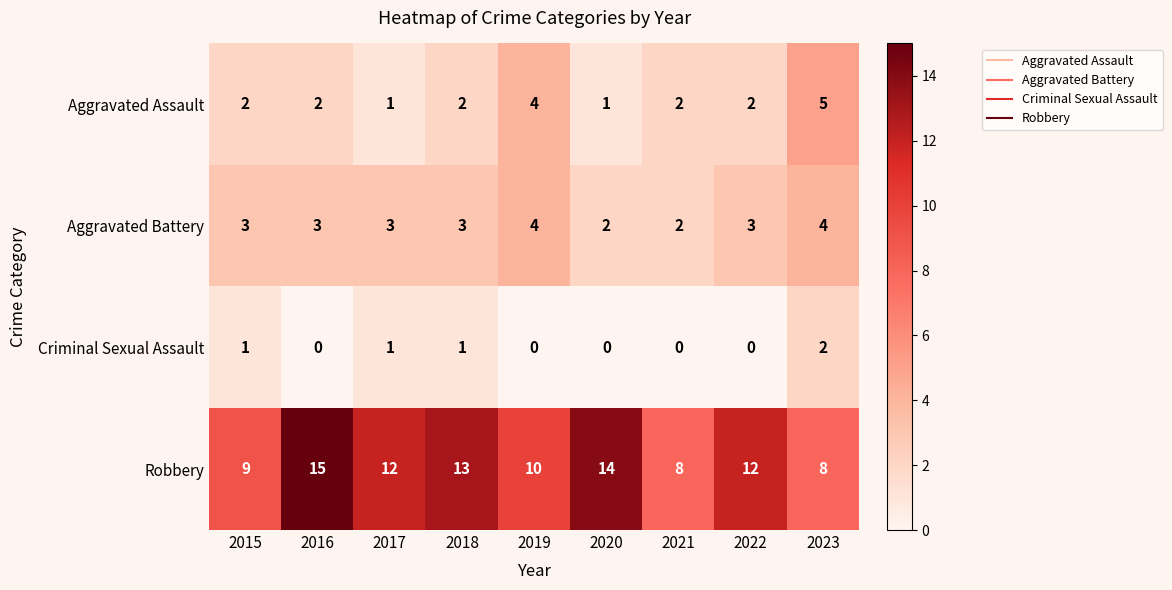

The value of Criminal Sexual Assault at 2020 is 1. True or false?

False